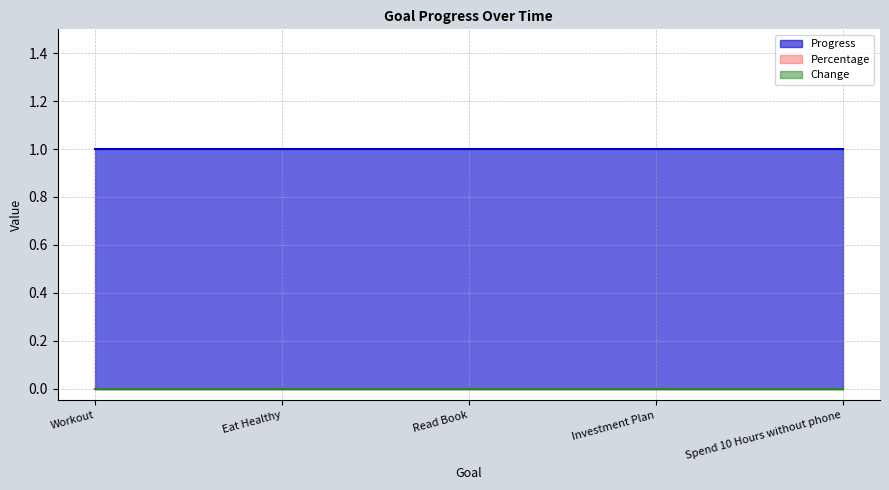

The value of Progress at Investment Plan is 0. True or false?

False